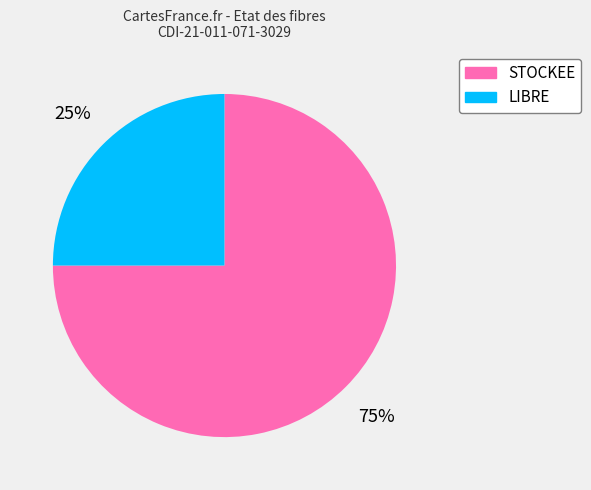

Which slice is the smallest?

LIBRE